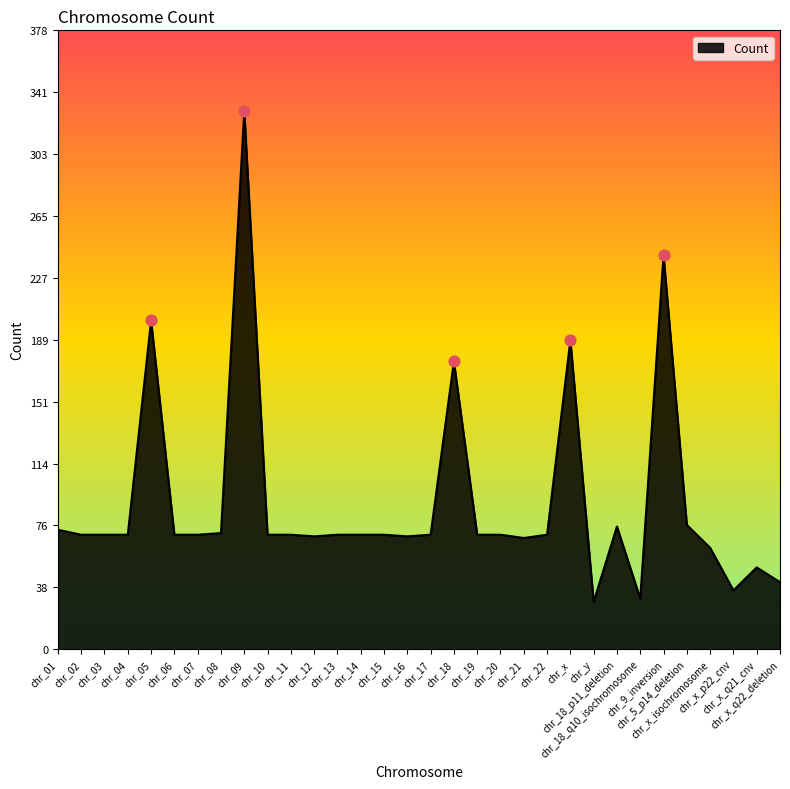

Approximately how many times larger is the value at chr_02 compared to chr_y?

2.4